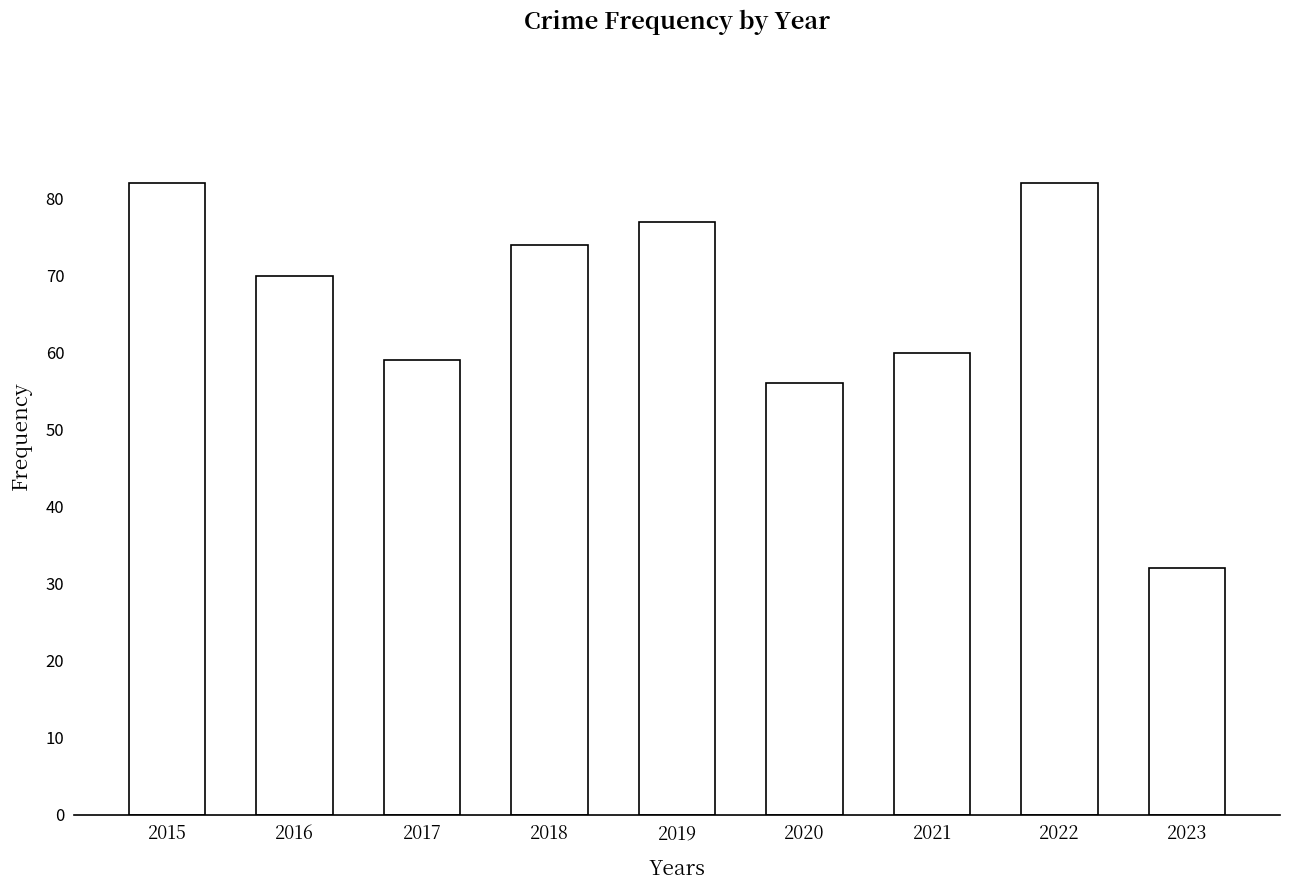

At which category does the chart reach its minimum across all series?

2023